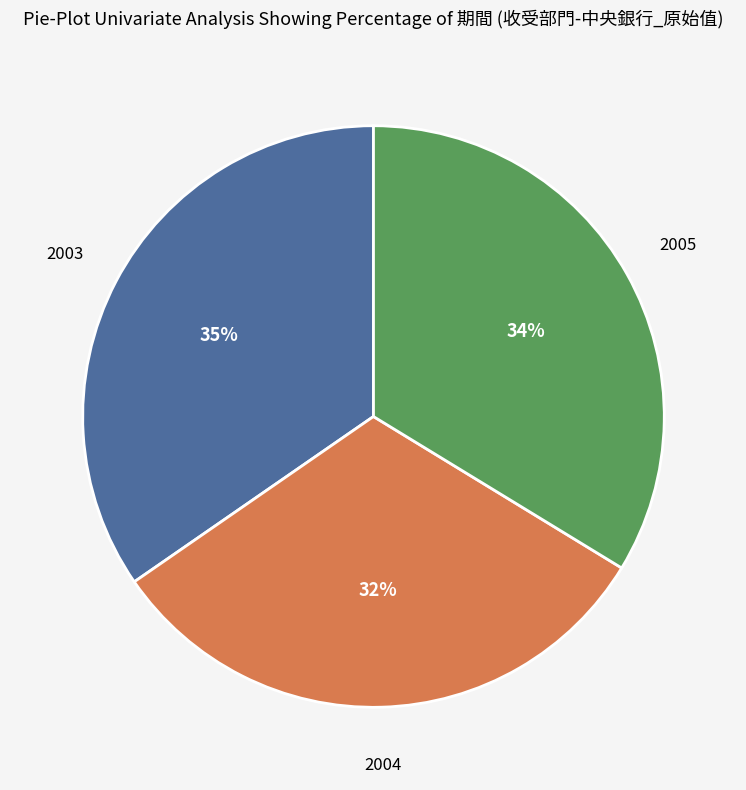

To the nearest percent, what is the average slice percentage?

33%